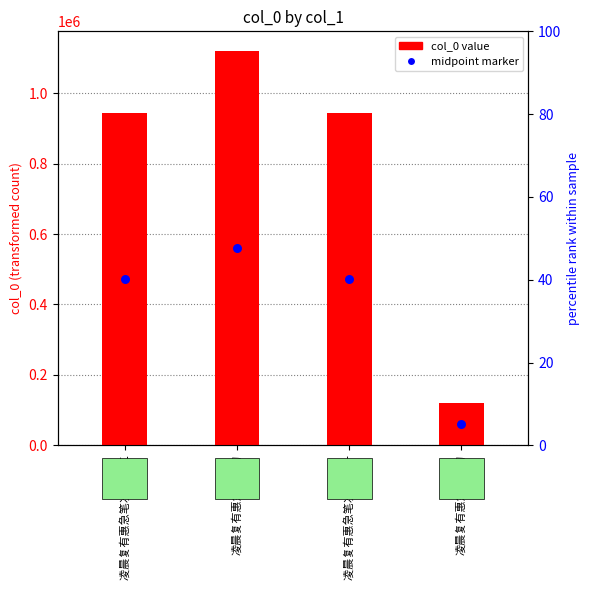

What are all the series names shown in the legend?

col_0, midpoint marker